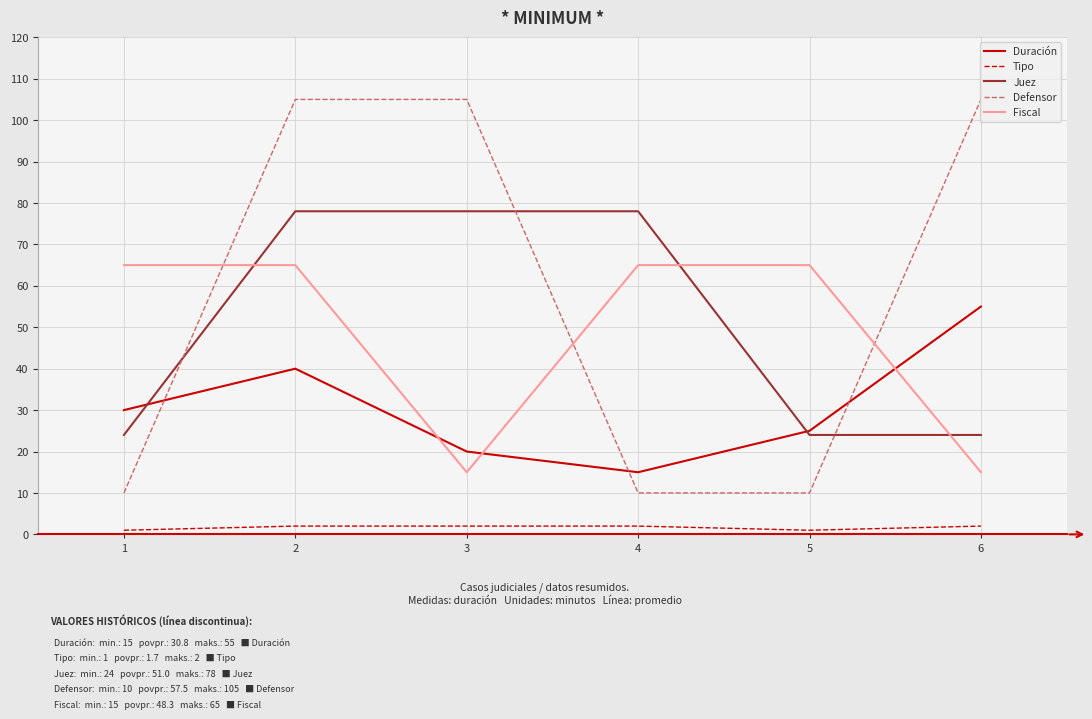

Does the chart display data point markers on the line(s)?

No